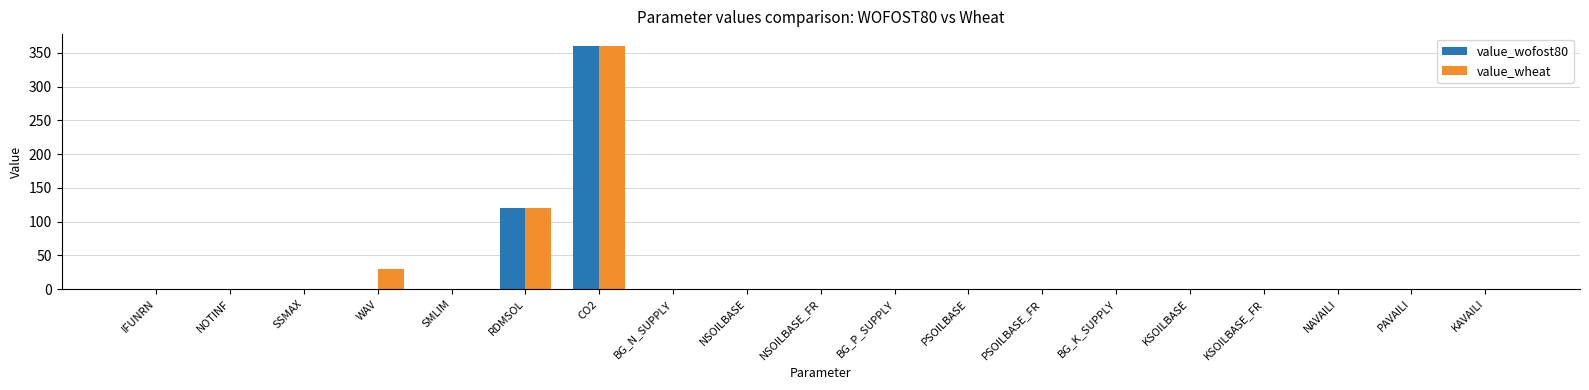

Which category has the highest value in the value_wheat series?

CO2